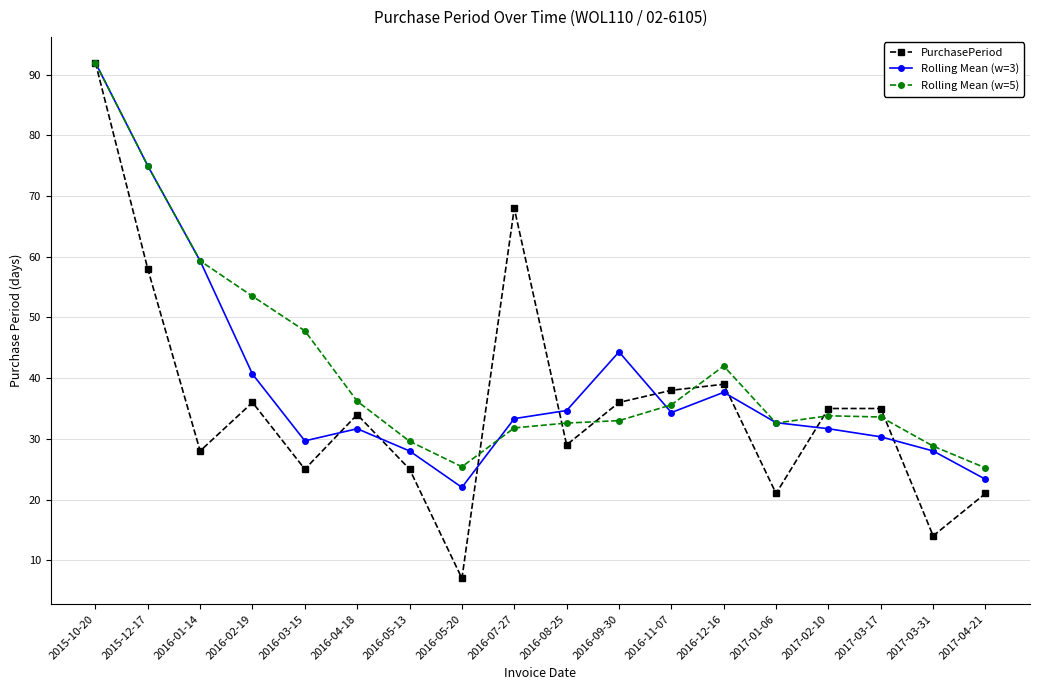

What is the difference between the Rolling Mean (w=3) values at 2017-03-17 and 2017-03-31?

2.3